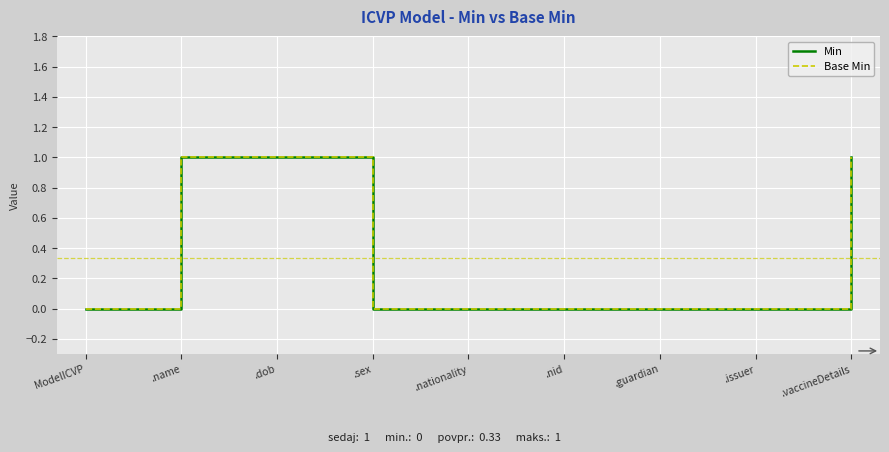

At which category is the sum across all series the highest?

.name